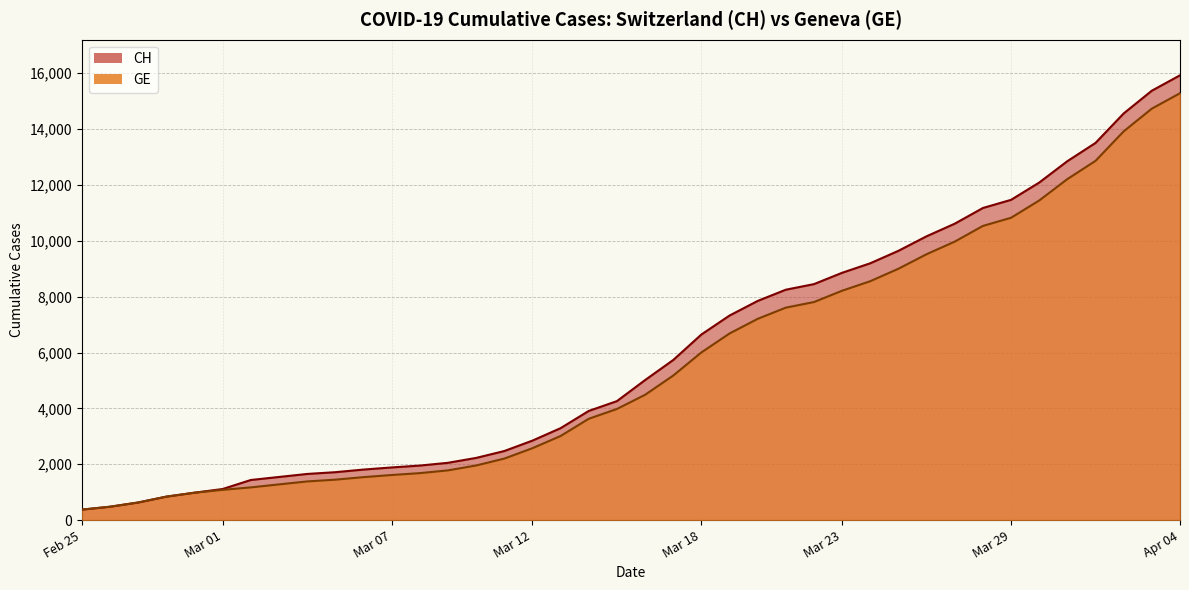

True or false: CH and GE cross at least once.

False